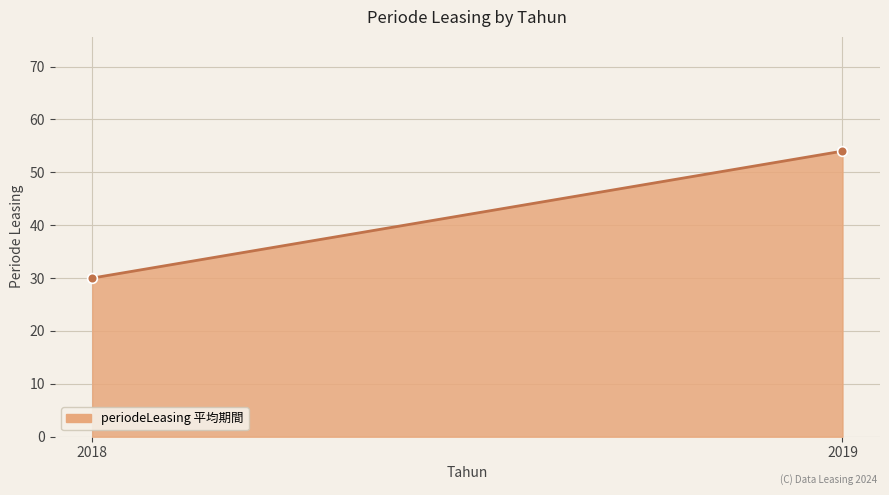

What is the ratio of the value at 2019 to the value at 2018?

1.8